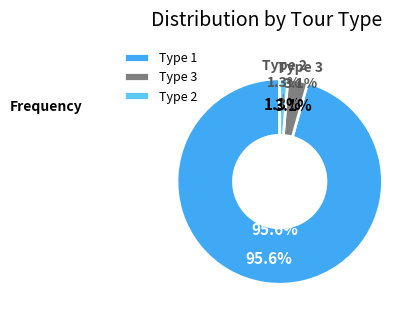

Is it true that tour_type 2 is 29% of the pie?

False